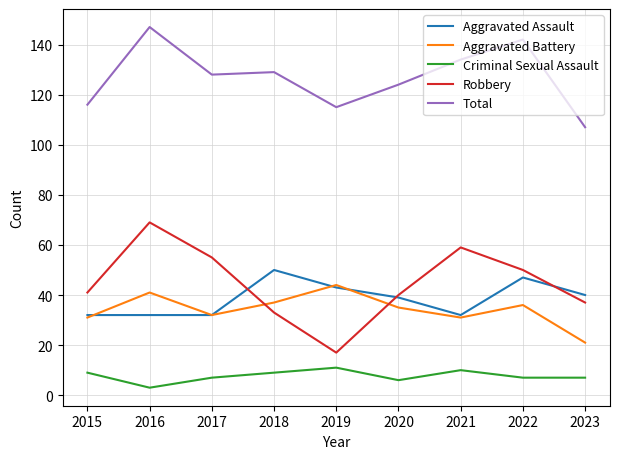

True or false: Aggravated Battery and Aggravated Assault cross at least once.

True